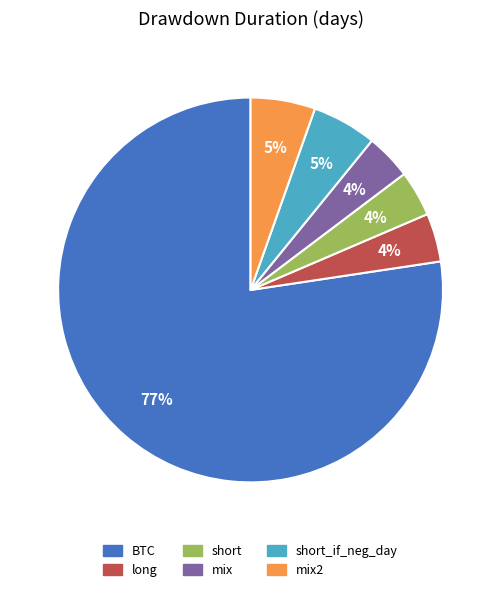

To the nearest percent, what is the difference between the largest and smallest slice percentages?

74%